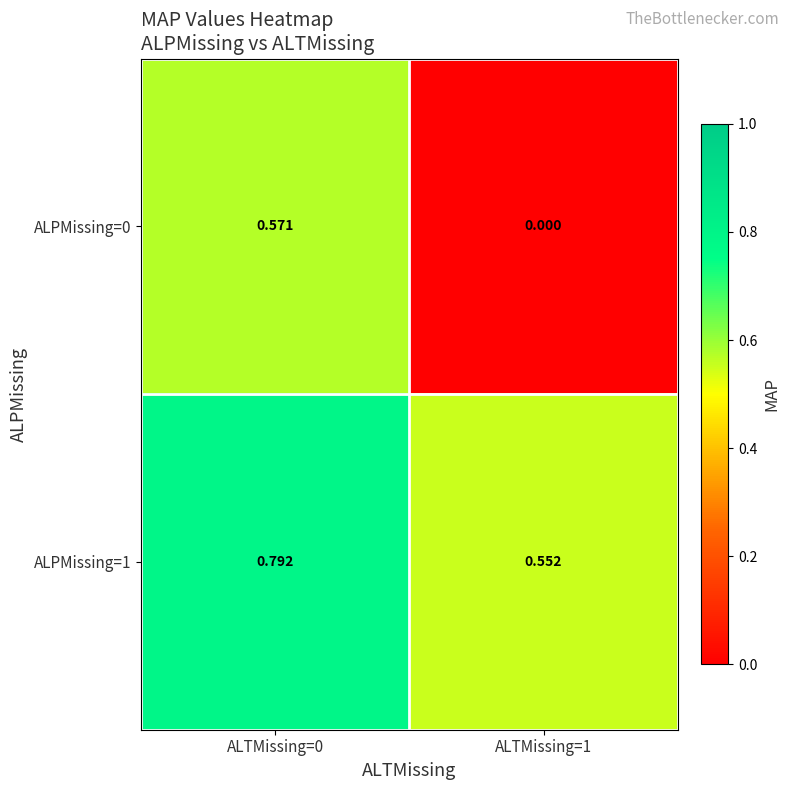

How many series are shown in this chart?

2